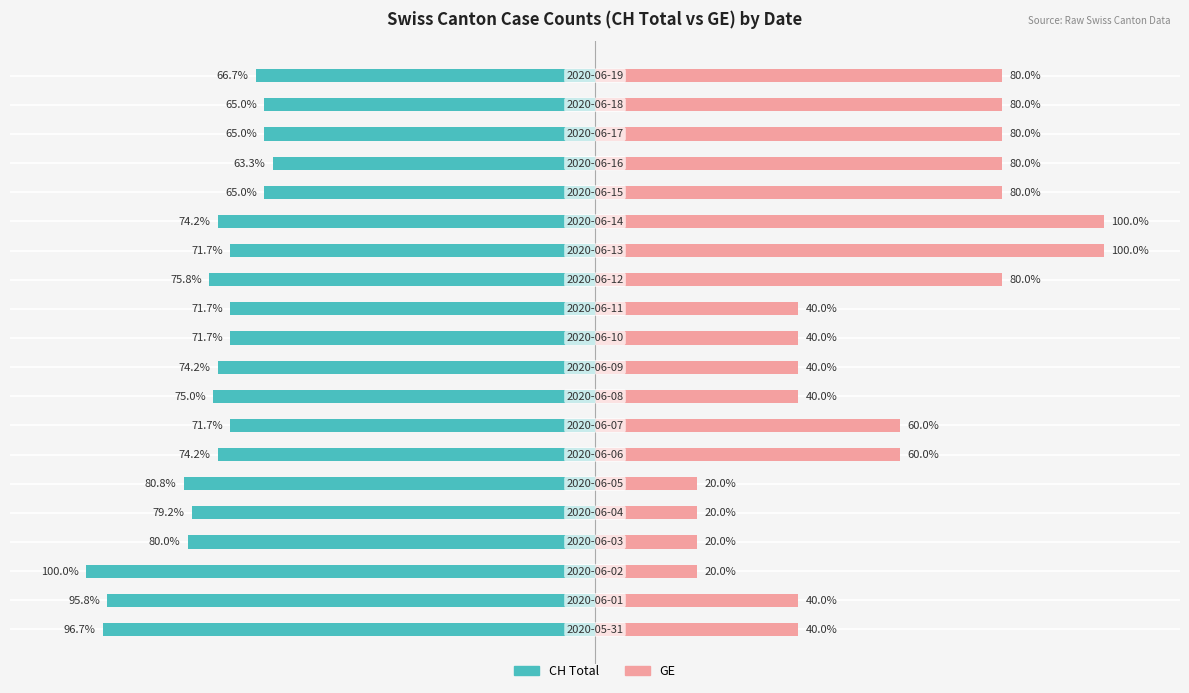

What is the difference between the second highest and minimum values in the GE series?

80.0